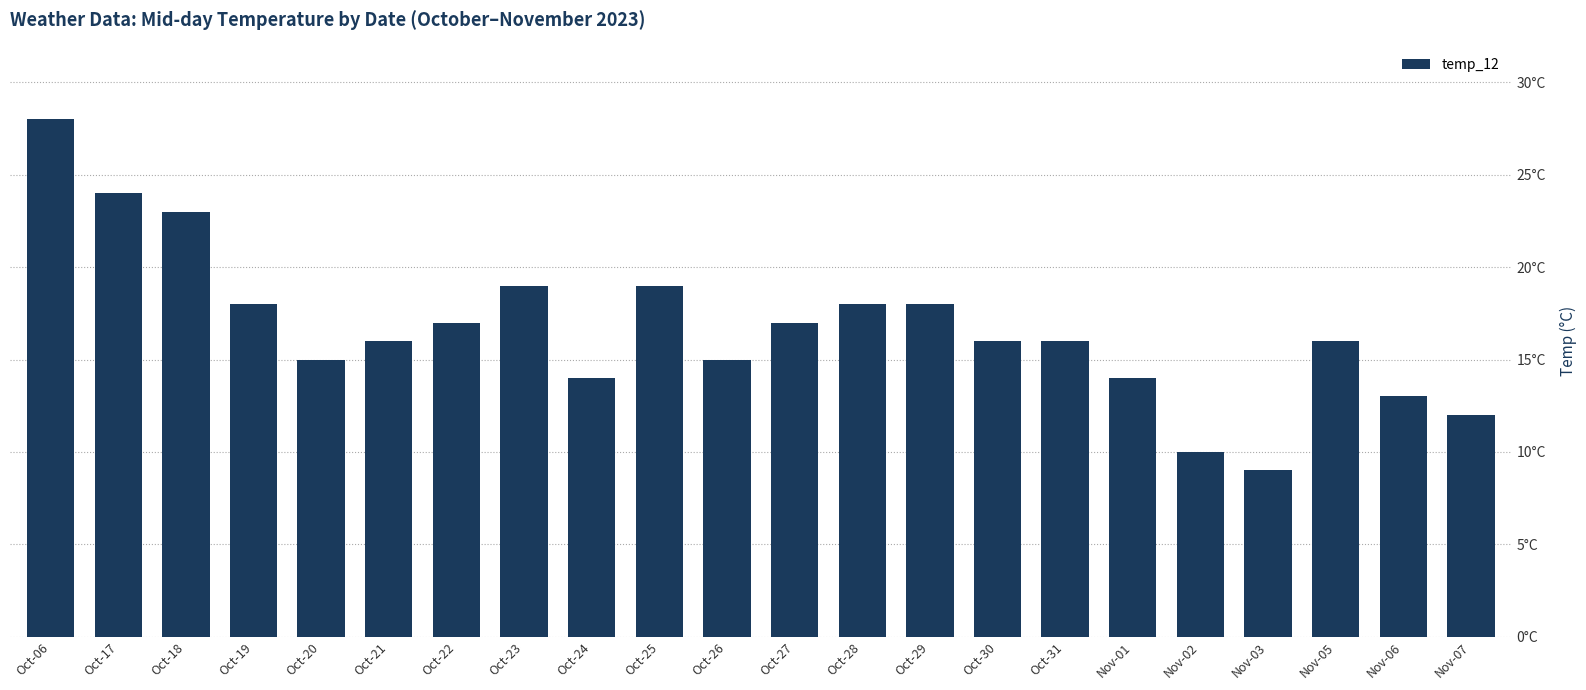

Does the chart contain any negative values?

No